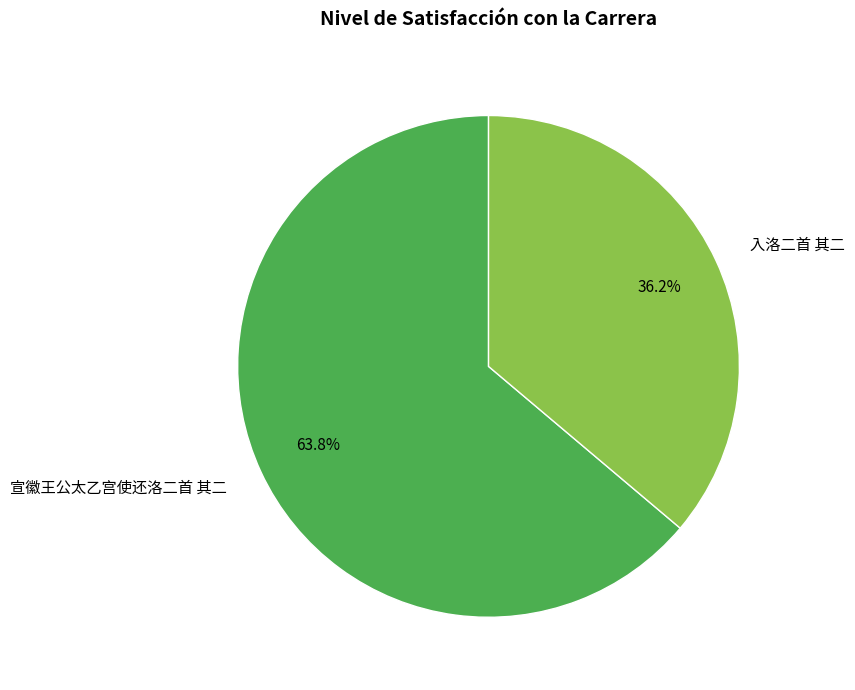

The 宣徽王公太乙宫使还洛二首 其二 slice represents 75% of the pie. True or false?

False